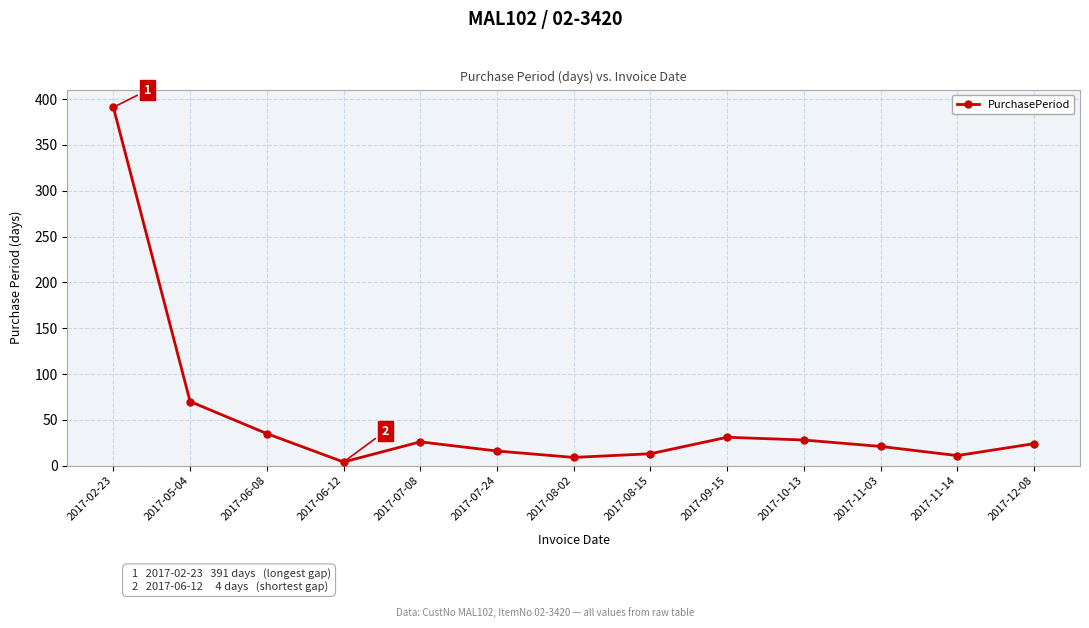

Where is the data nearest to the value 197?

2017-05-04